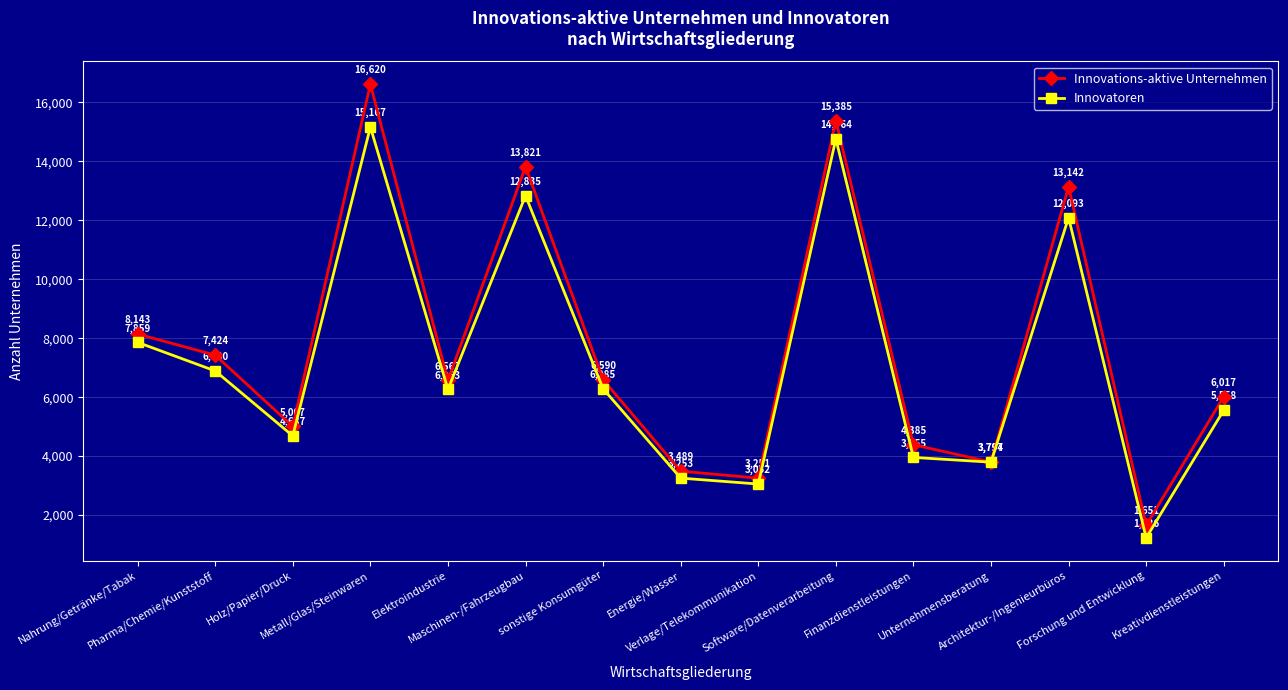

What is the difference between the maximum and second lowest values in the Innovations-aktive Unternehmen series?

13369